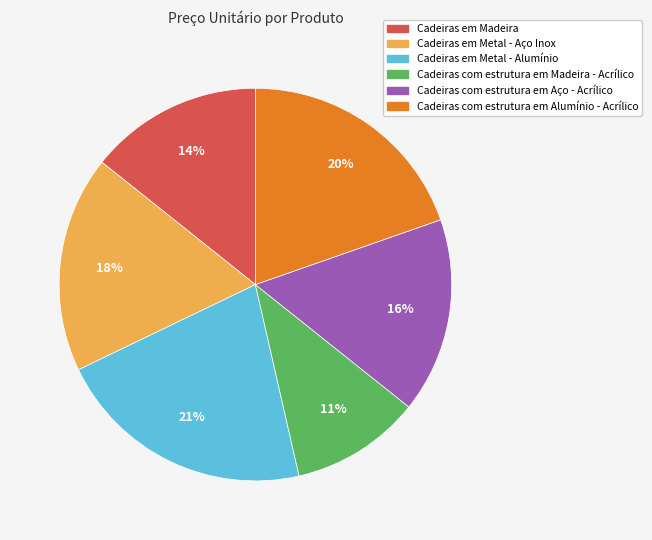

Is there any slice that represents more than half of the pie?

No